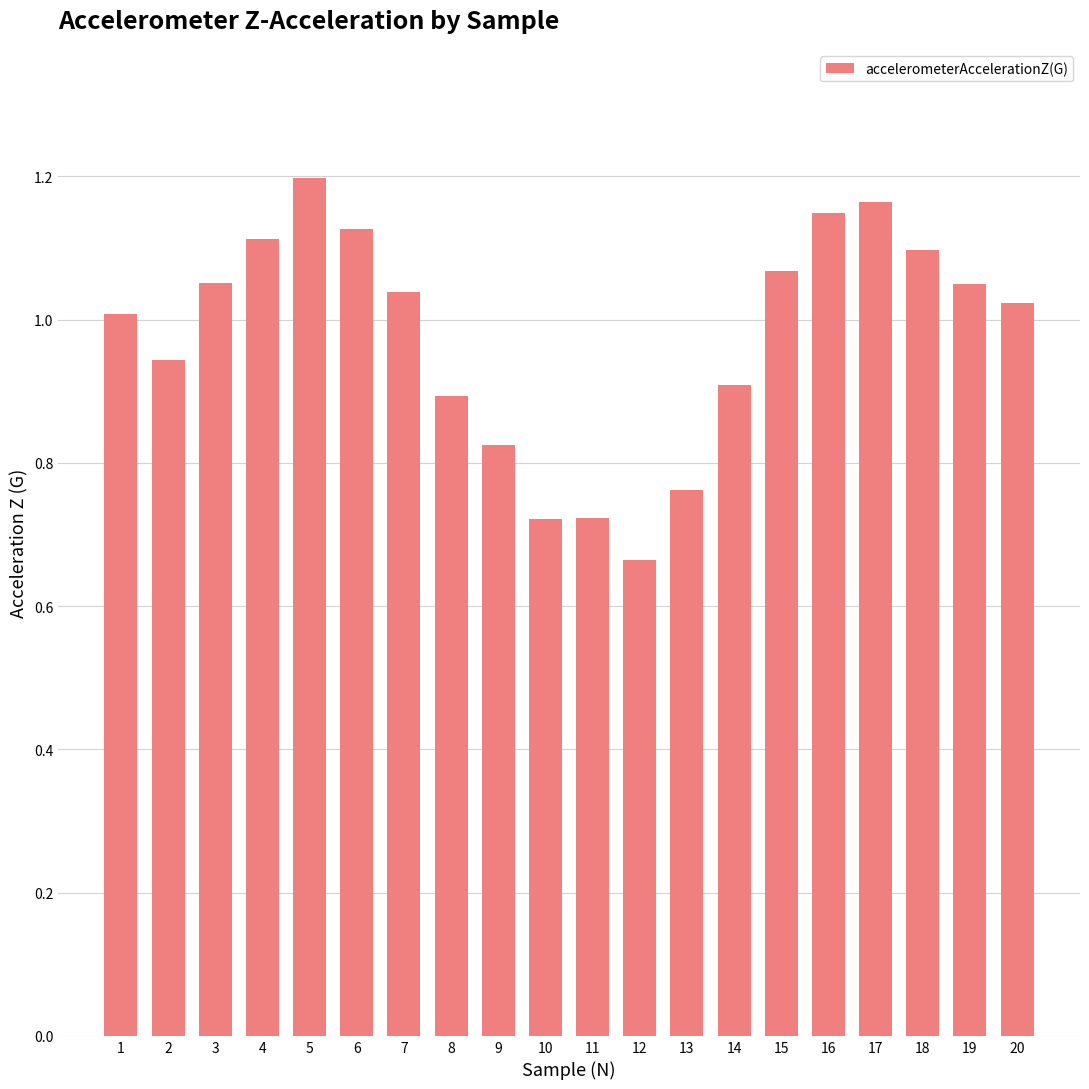

Where is the data nearest to the value 0?

12